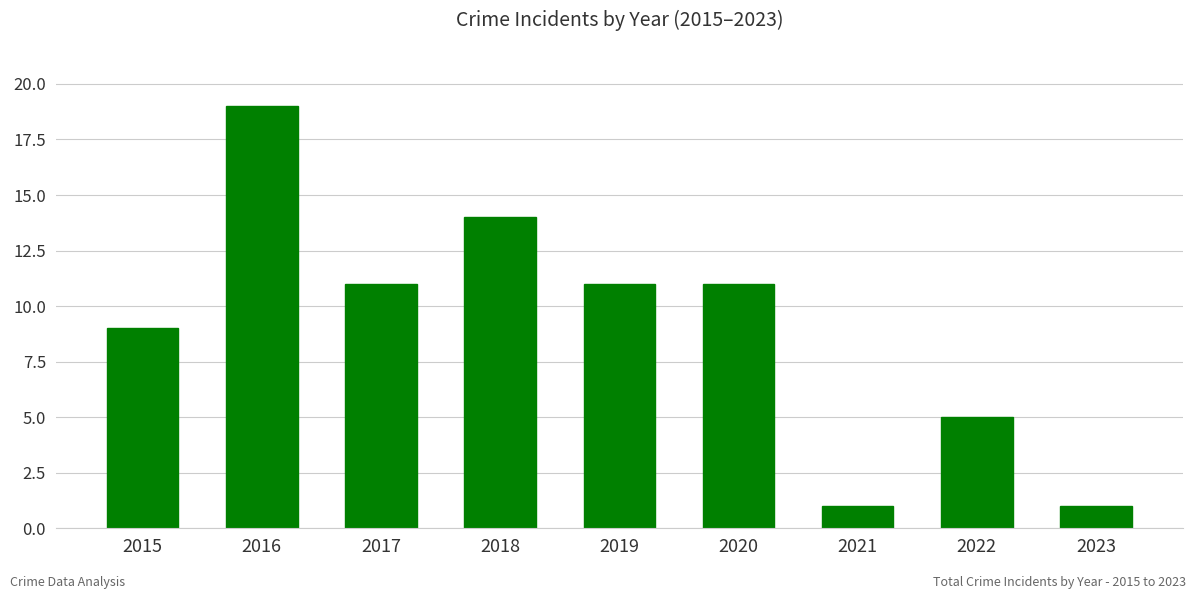

Between 2019 and 2022, which is larger?

2019